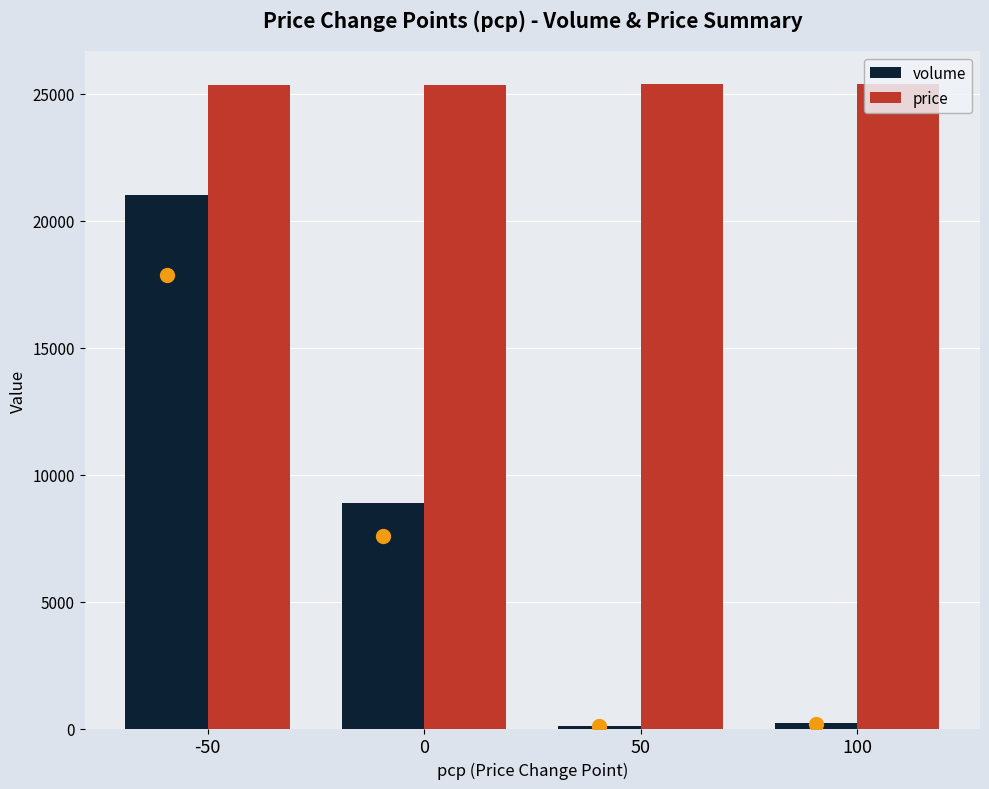

What are all the series names shown in the legend?

volume, price